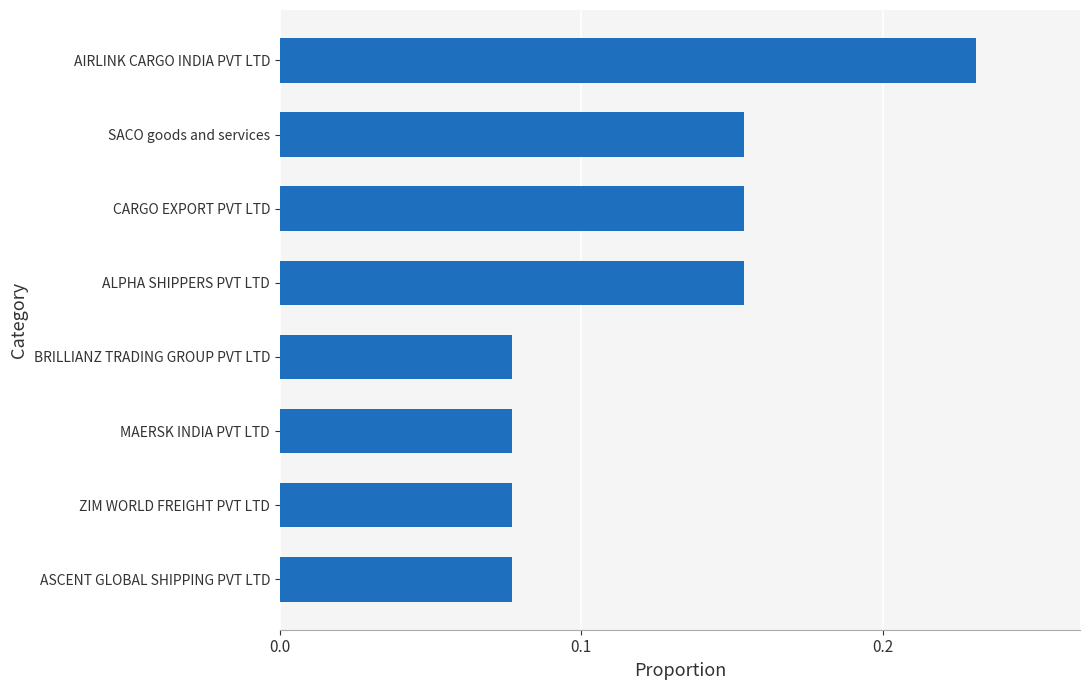

How many categories are shown in the chart?

8